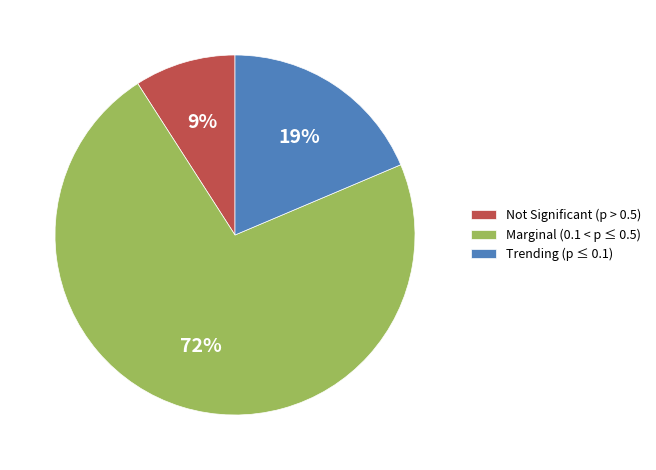

What is the smallest slice in the pie chart?

Not Significant (p > 0.5)